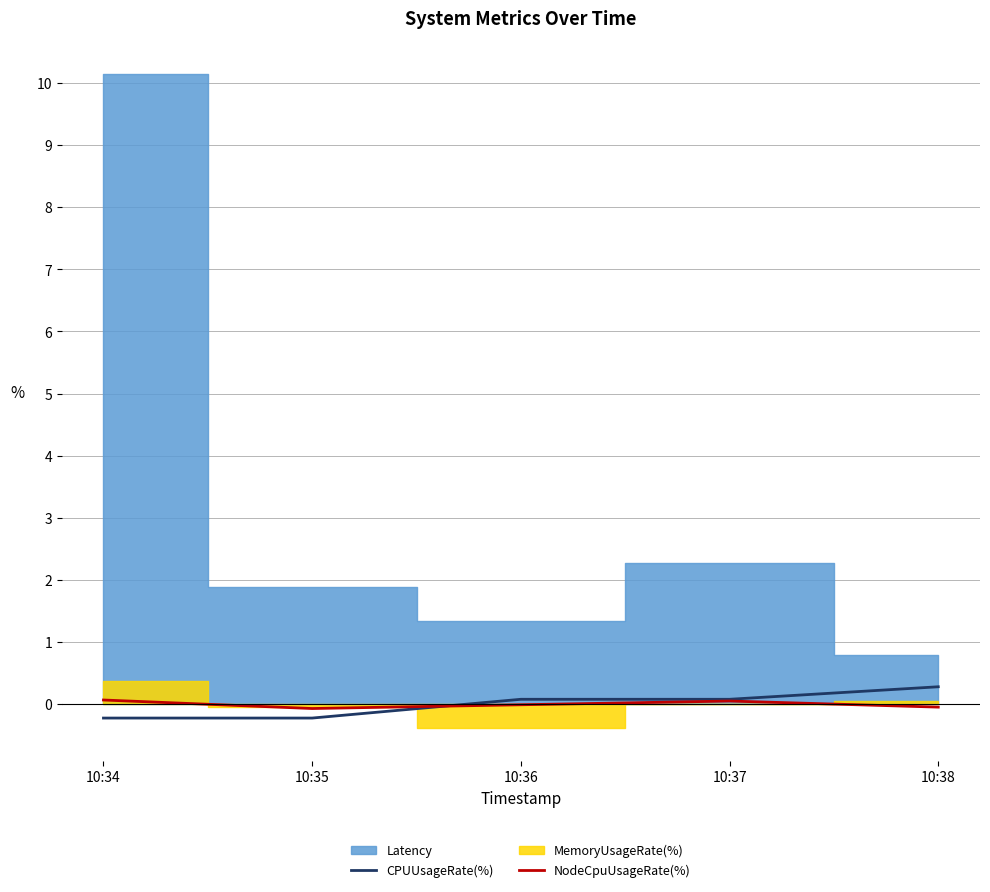

What value does the CPUUsageRate(%) series have at 10:34?

-0.2